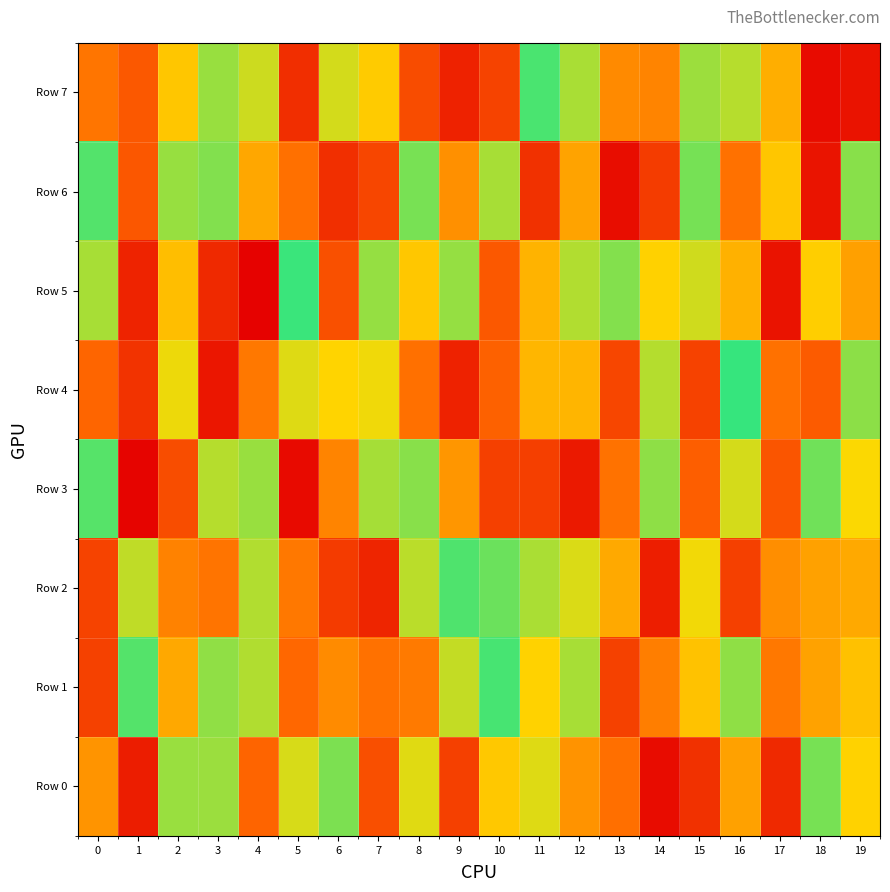

Which series has the largest total across all categories?

Row 1